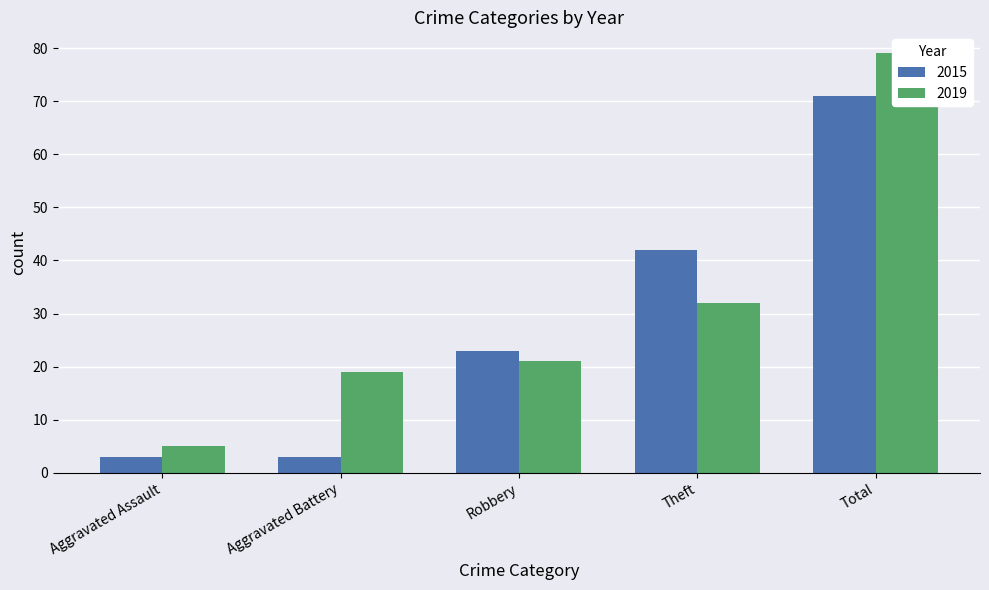

List the series in order of their peak value, lowest first.

2015, 2019